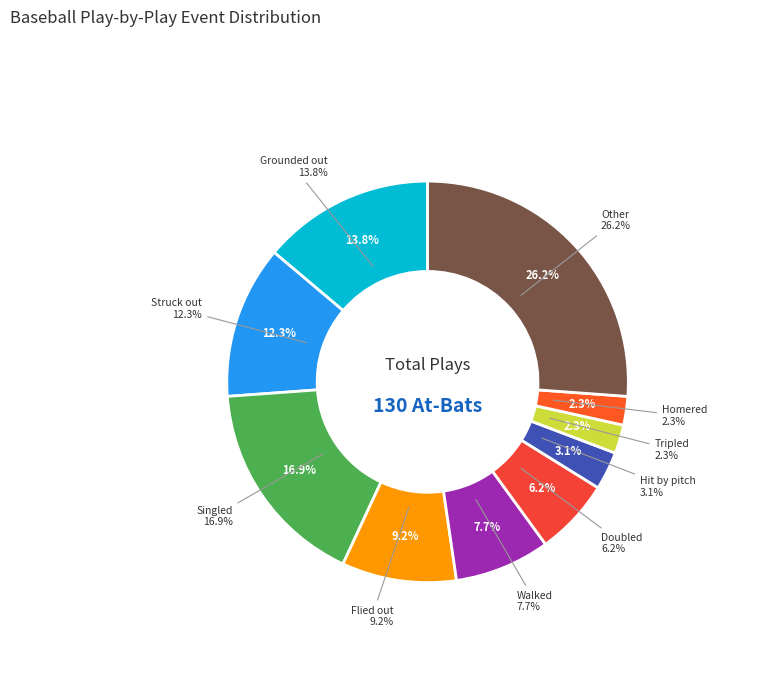

Which slice is the largest?

Other